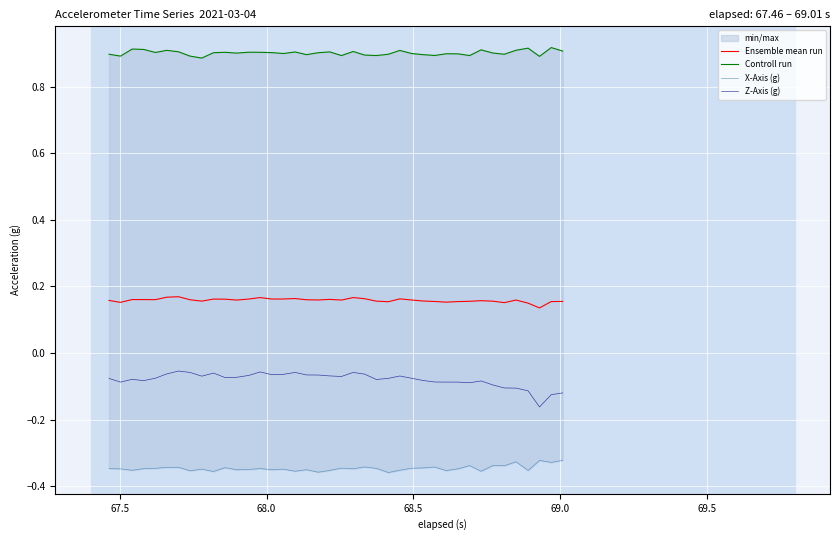

True or false: Ensemble mean run and Z-Axis (g) cross at least once.

False